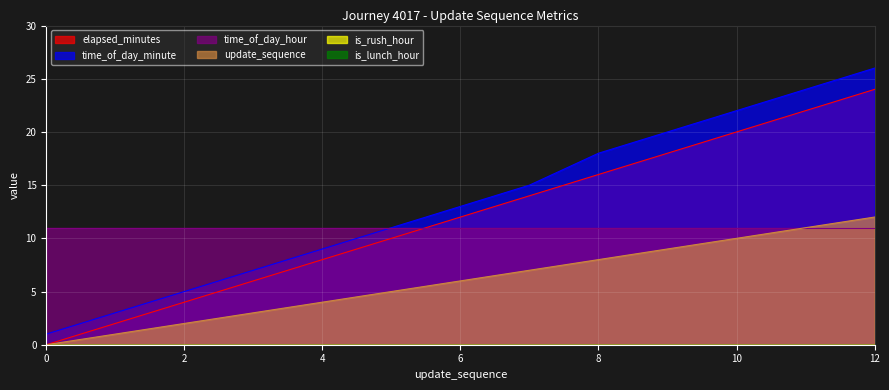

How many data points does each series have?

13